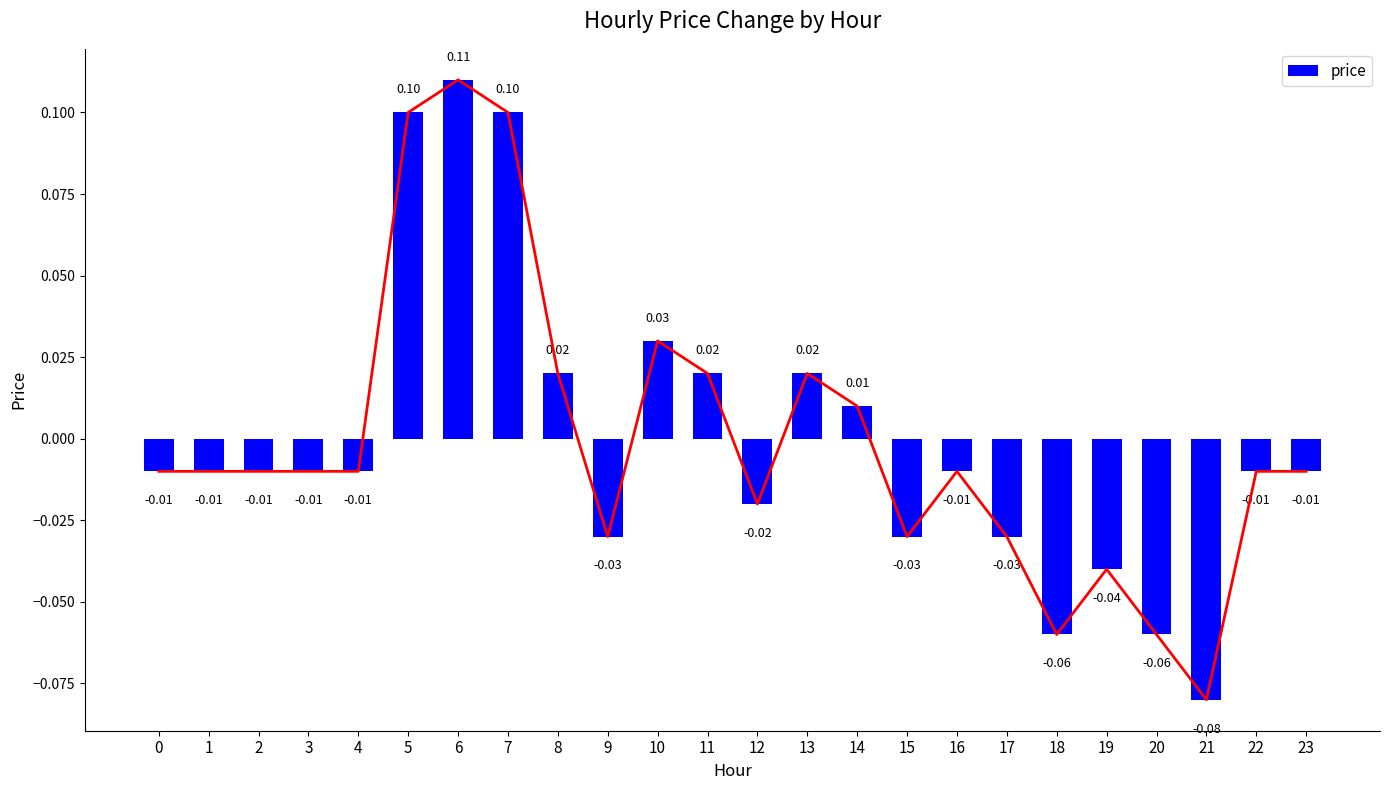

Reading left to right, extract all data points from this chart.

0=-0.0	1=-0.0	2=-0.0	3=-0.0	4=-0.0	5=0.1	6=0.1	7=0.1	8=0.0	9=-0.0	10=0.0	11=0.0	12=-0.0	13=0.0	14=0.0	15=-0.0	16=-0.0	17=-0.0	18=-0.1	19=-0.0	20=-0.1	21=-0.1	22=-0.0	23=-0.0